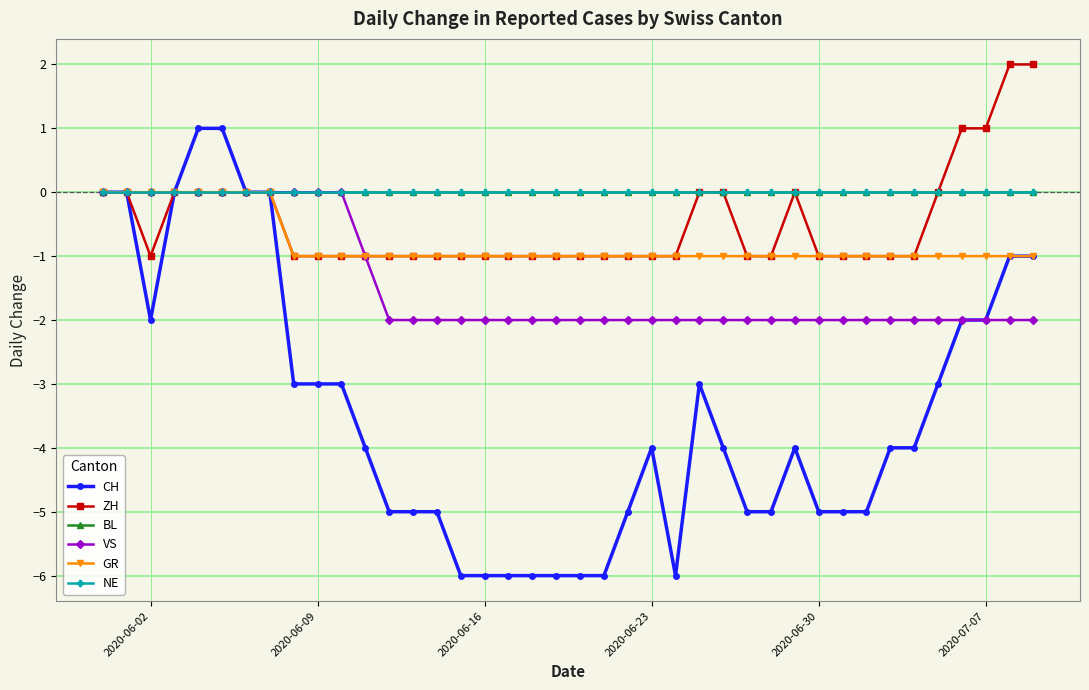

Is this an area chart (filled region under the line)?

No